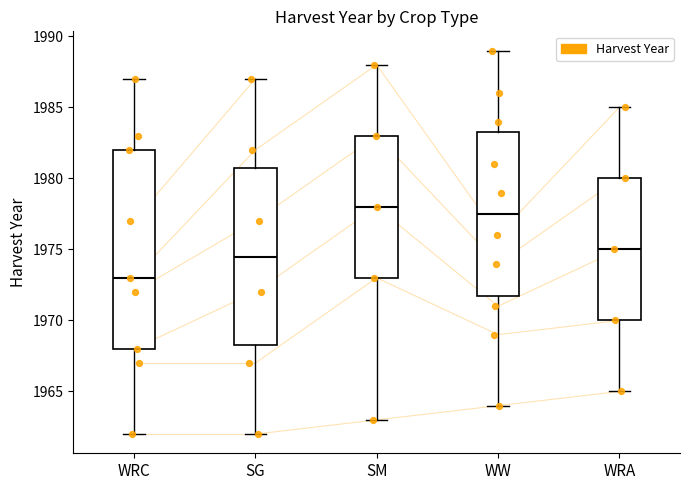

Reading left to right, read every box against the y-axis: the position of its median line, the range the box covers, and the ends of its whiskers. The values are not printed on the chart, so give them approximately, as read against the axis.

WRC: median 1973.0, box 1968.0 to 1982.0, whiskers 1962.0 to 1987.0
SG: median 1974.5, box 1968.5 to 1981.0, whiskers 1962.0 to 1987.0
SM: median 1978.0, box 1973.0 to 1983.0, whiskers 1963.0 to 1988.0
WW: median 1977.5, box 1972.0 to 1983.5, whiskers 1964.0 to 1989.0
WRA: median 1975.0, box 1970.0 to 1980.0, whiskers 1965.0 to 1985.0